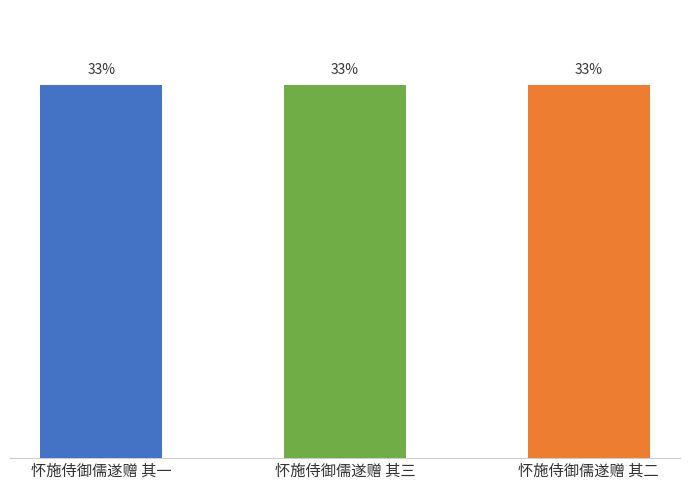

True or false: the data shows 53.4 at 怀施侍御儒遂赠 其三.

False